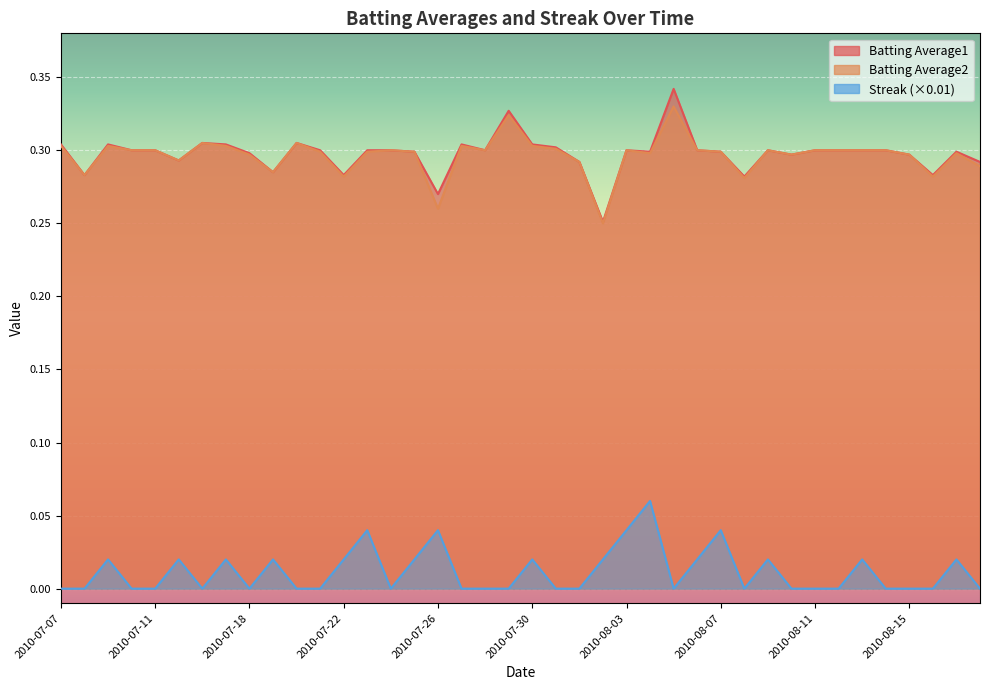

List the labels in order of Streak value, smallest first.

2010-07-07, 2010-07-08, 2010-07-10, 2010-07-11, 2010-07-16, 2010-07-18, 2010-07-20, 2010-07-21, 2010-07-24, 2010-07-27, 2010-07-28, 2010-07-29, 2010-07-31, 2010-08-01, 2010-08-05, 2010-08-08, 2010-08-10, 2010-08-11, 2010-08-12, 2010-08-14, 2010-08-15, 2010-08-16, 2010-08-18, 2010-07-09, 2010-07-15, 2010-07-17, 2010-07-19, 2010-07-22, 2010-07-25, 2010-07-30, 2010-08-02, 2010-08-06, 2010-08-09, 2010-08-13, 2010-08-17, 2010-07-23, 2010-07-26, 2010-08-03, 2010-08-07, 2010-08-04